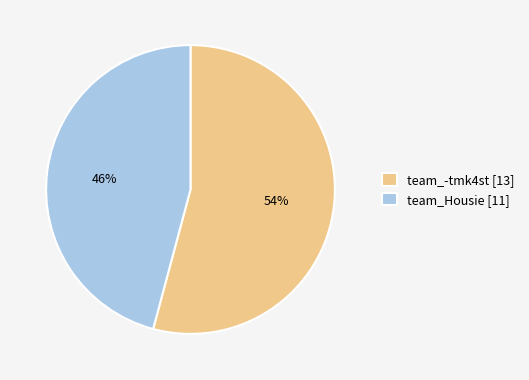

Which category accounts for the majority?

team_-tmk4st